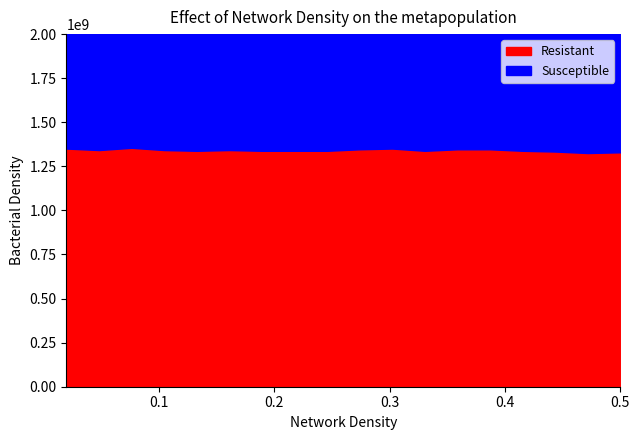

What are all the series names shown in the legend?

Resistant, Susceptible